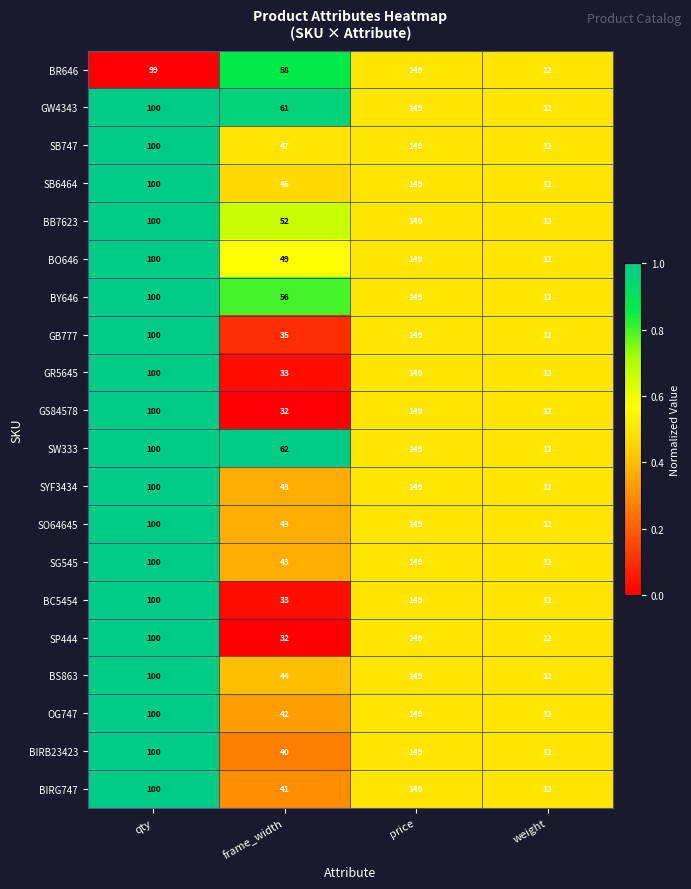

What is the total value across all series at price?

2980